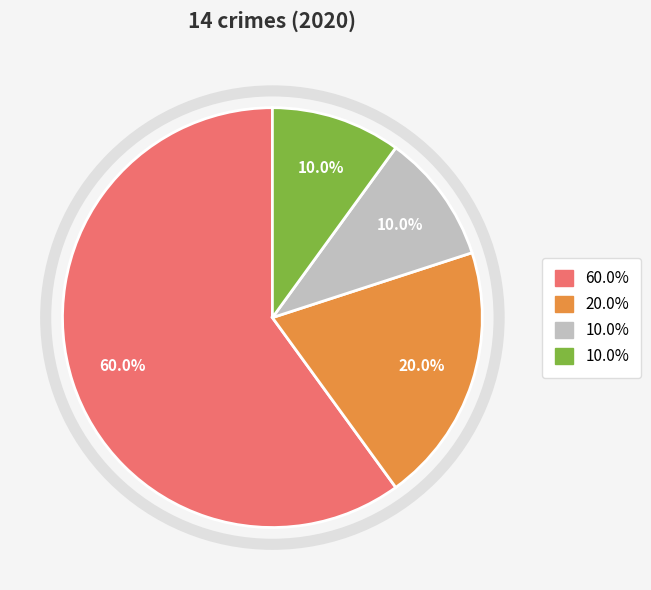

To the nearest percent, what is the average slice percentage?

25%